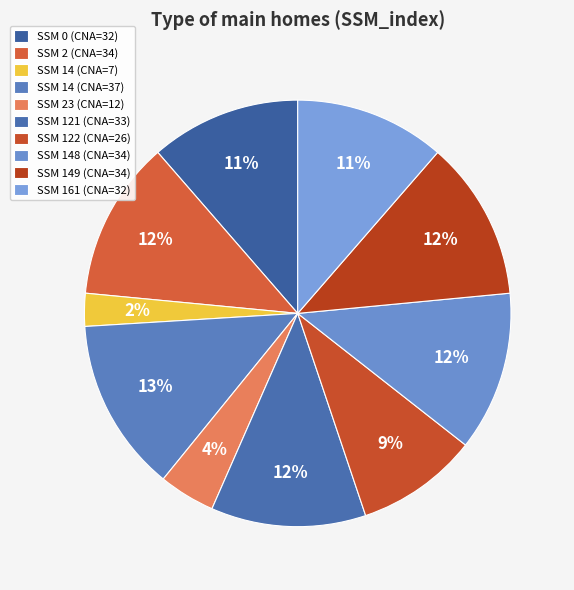

Count the number of slices in the pie.

10